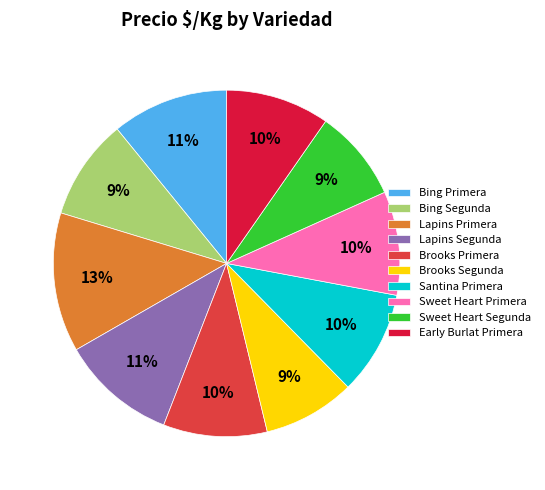

What percentage is the Sweet Heart Segunda slice, to the nearest percent?

9%